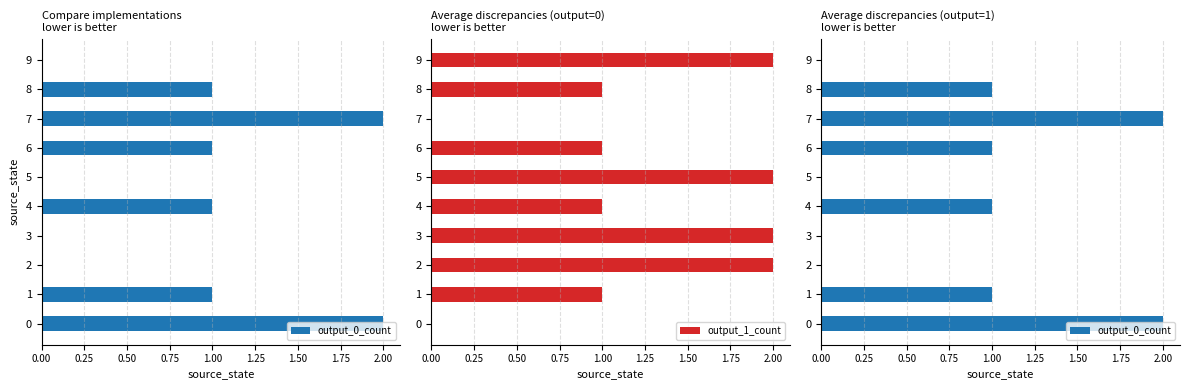

The output_1_count series shows 0 at 4. True or false?

False